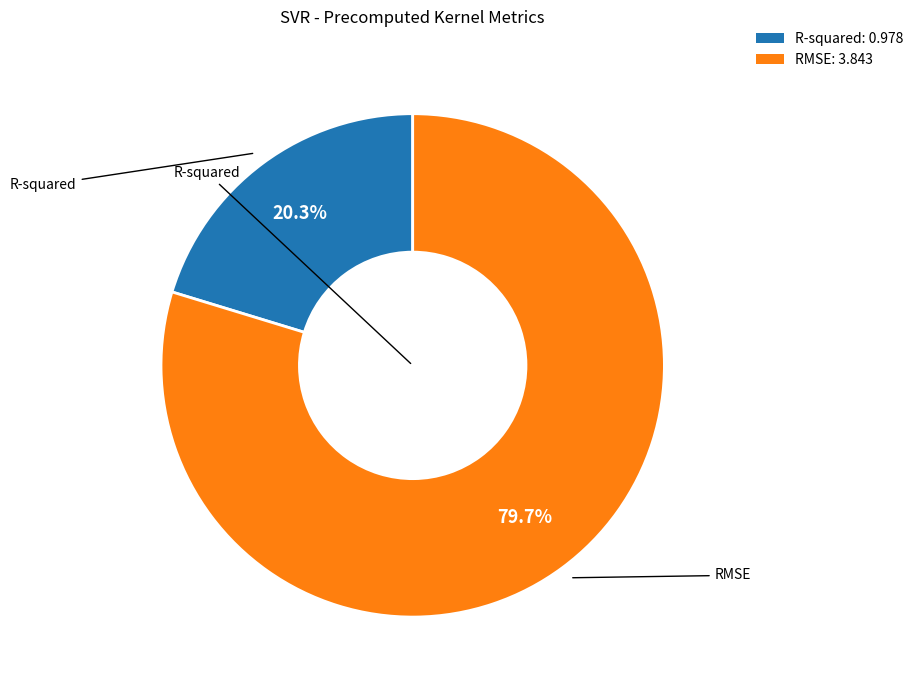

True or false: R-squared accounts for 8% of the total.

False